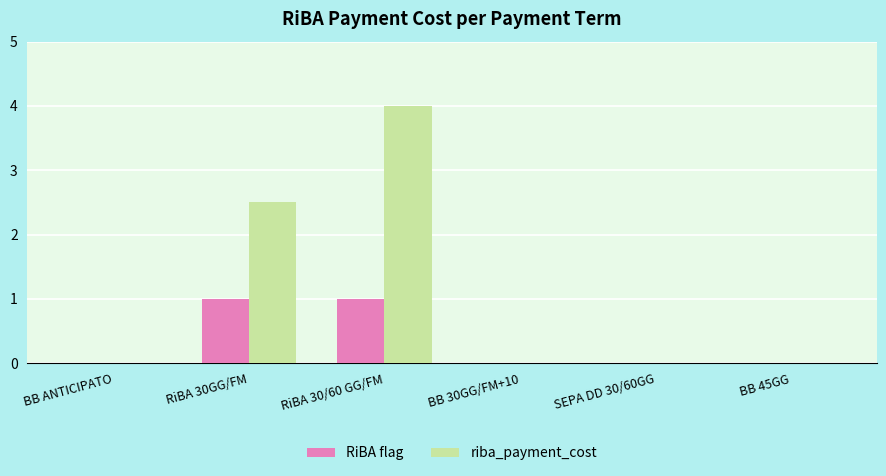

What is the maximum value shown in the chart?

4.0